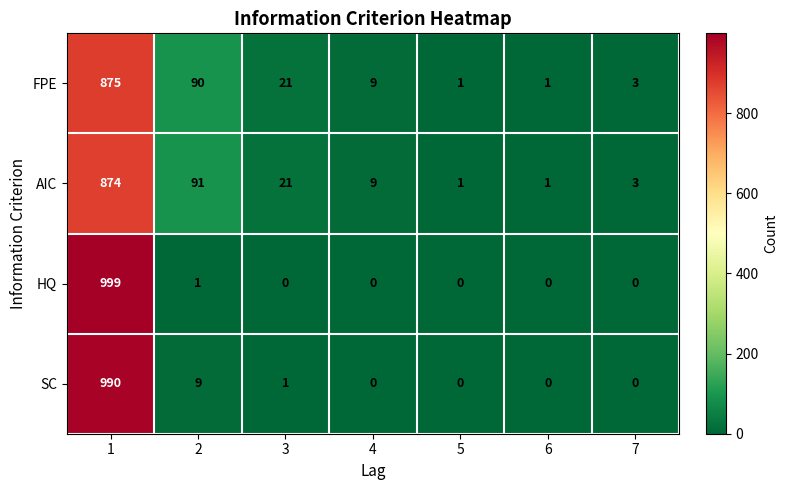

What value does the AIC series have at 3, to the nearest 10?

20